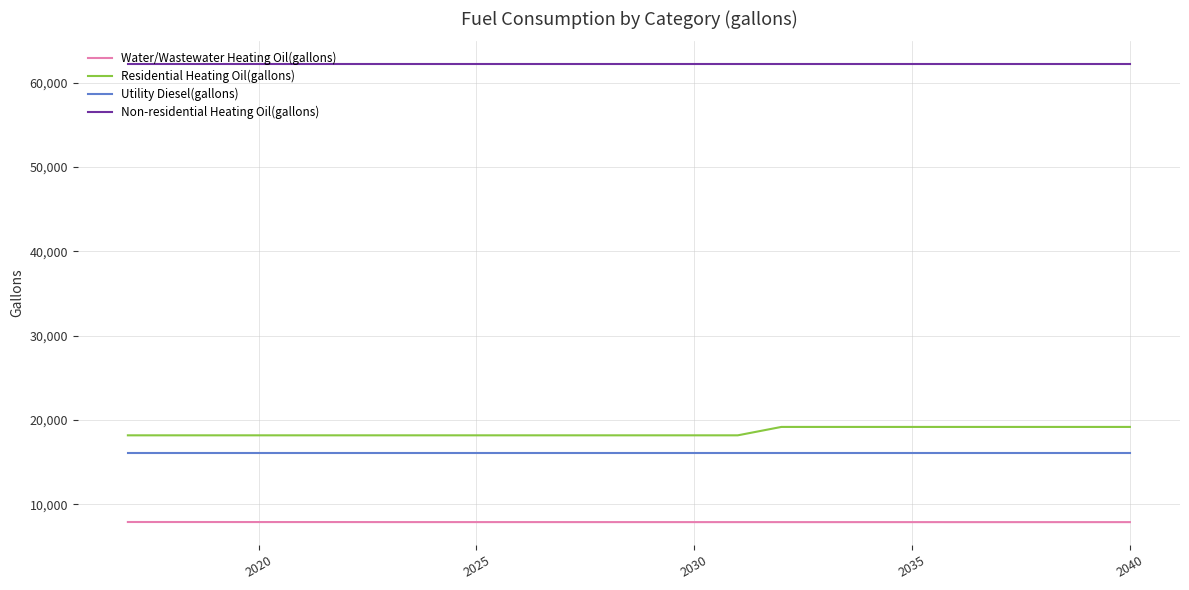

Which series has the largest total across all categories?

Non-residential Heating Oil(gallons)